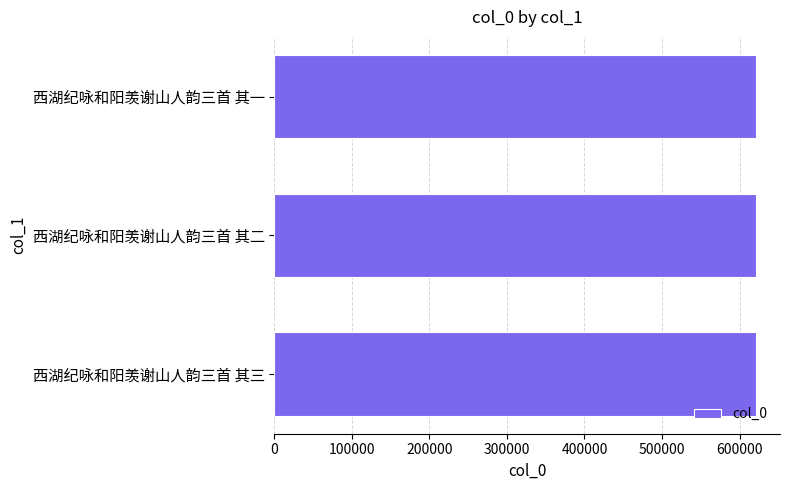

The value at 西湖纪咏和阳羡谢山人韵三首 其二 is 621176. True or false?

True